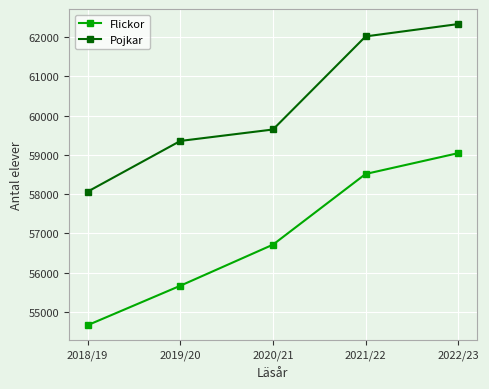

Is this an area chart (filled region under the line)?

No